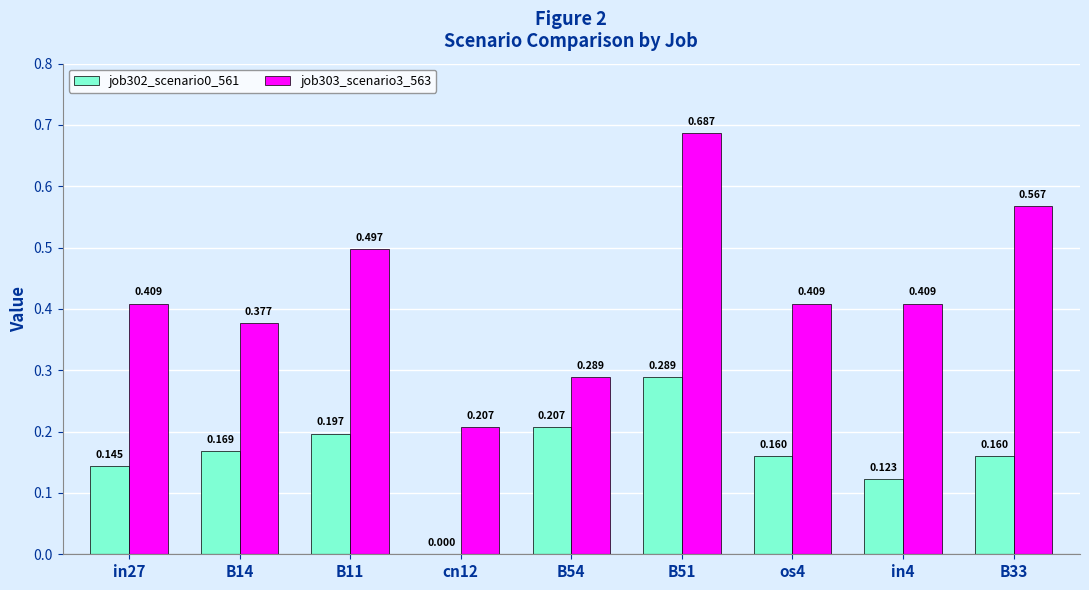

Is the value of job303_scenario3_563 at cn12 greater than the value of job302_scenario0_561 at B33?

Yes